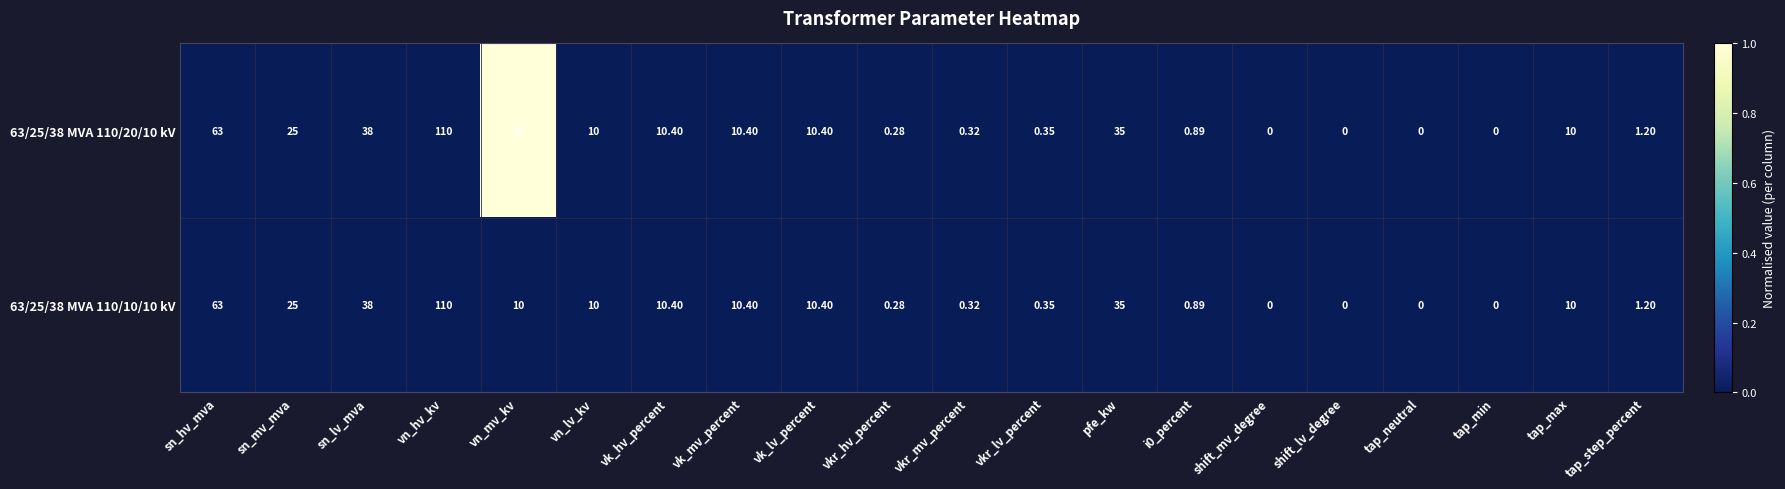

Is the value of 63/25/38 MVA 110/20/10 kV at sn_hv_mva greater than the value of 63/25/38 MVA 110/10/10 kV at vkr_mv_percent?

Yes